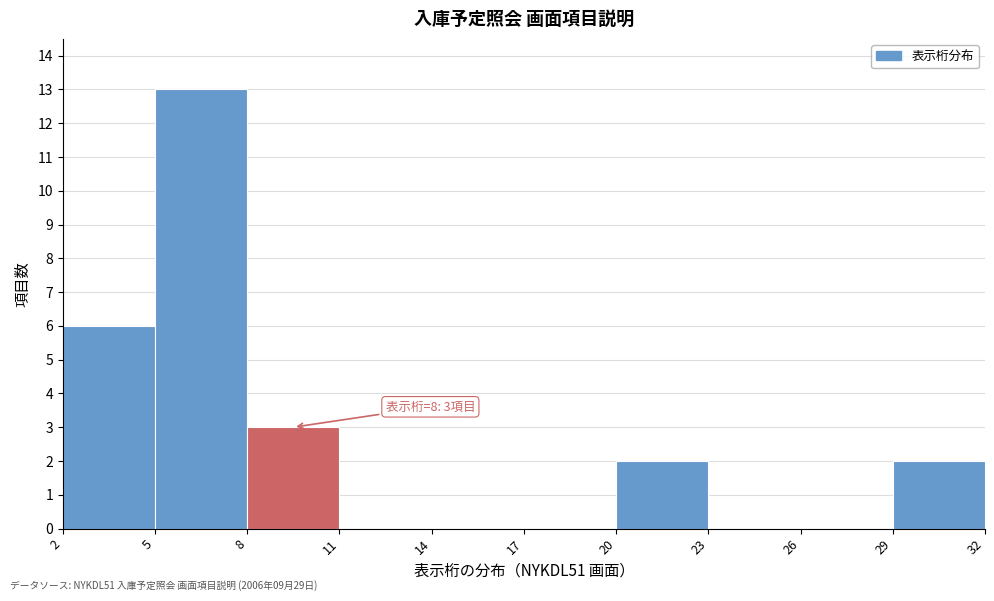

Which range on the x-axis has the tallest bar?

5 to 8